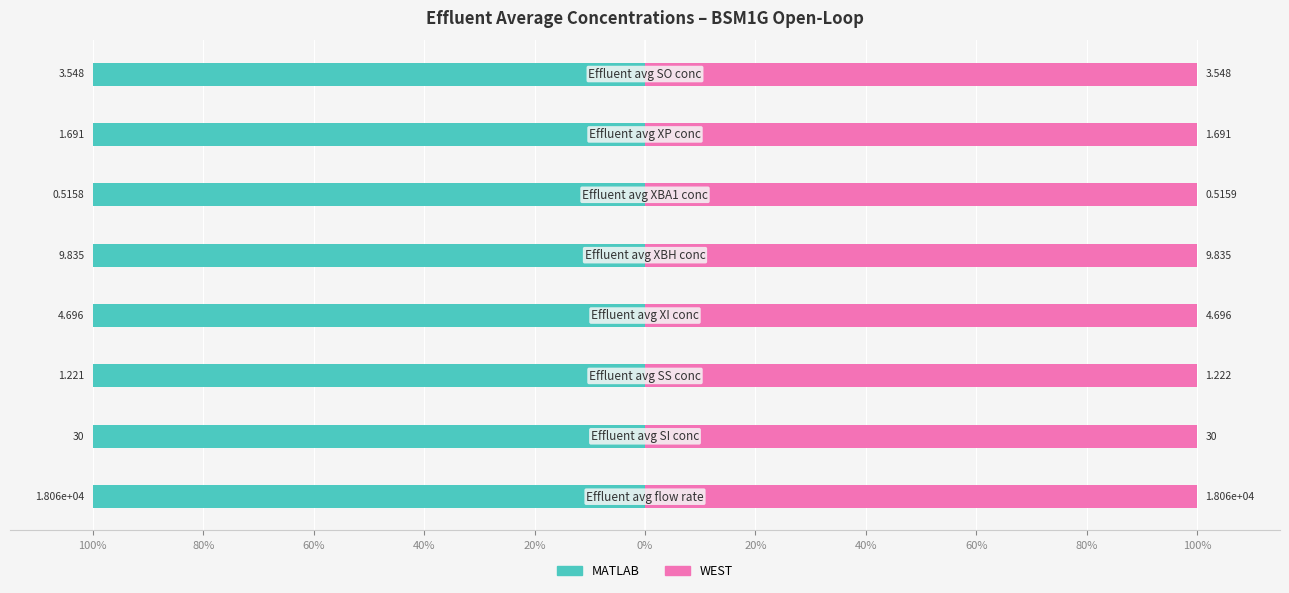

Reading left to right, transcribe all the data shown in this chart.

MATLAB: 100%=-100.0	80%=-100.0	60%=-100.0	40%=-100.0	20%=-100.0	0%=-100.0	20%=-100.0	40%=-100.0
WEST: 100%=100.0	80%=100.0	60%=100.0	40%=100.0	20%=100.0	0%=100.0	20%=100.0	40%=100.0